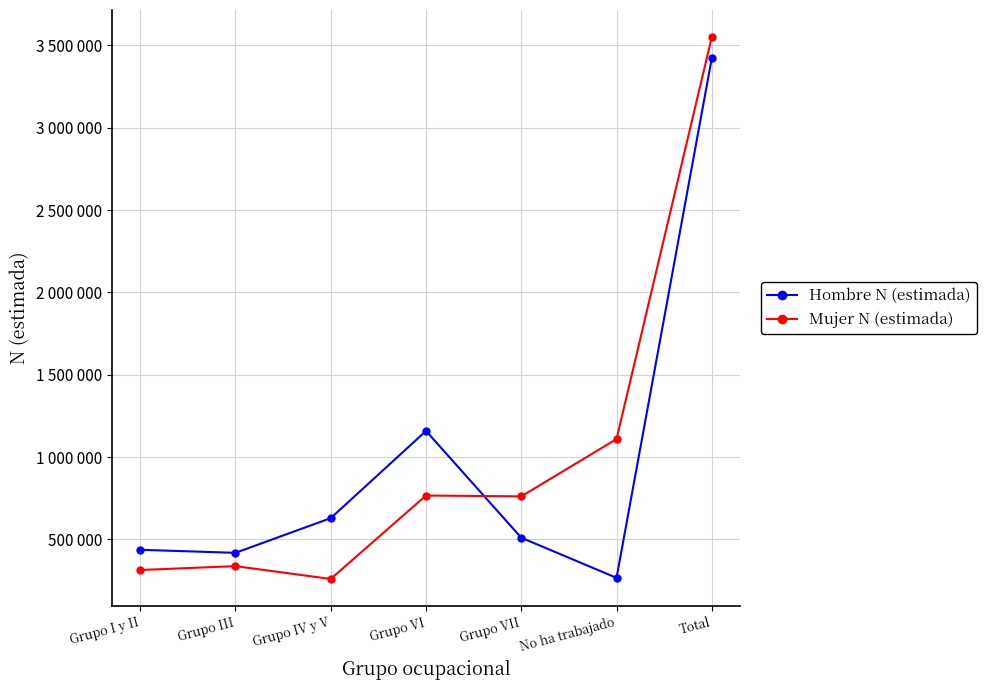

Where does the Mujer N (estimada) series first go above 761522?

Grupo VI